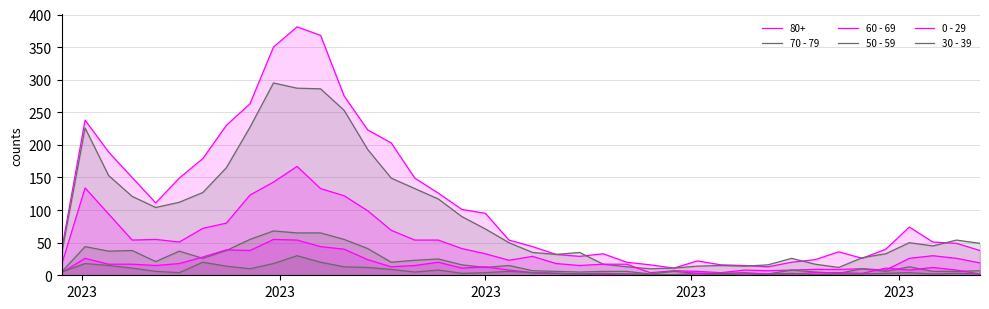

How many lines are shown in the chart?

6